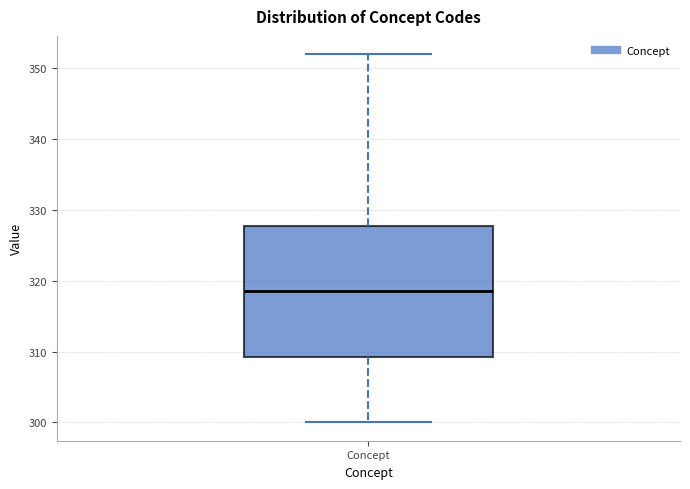

Read this box plot against the y-axis: the position of the median line, the range covered by the box, and the ends of both whiskers. The values are not printed on the chart, so give them approximately, as read against the axis.

median 319, box 309 to 328, whiskers 300 to 352